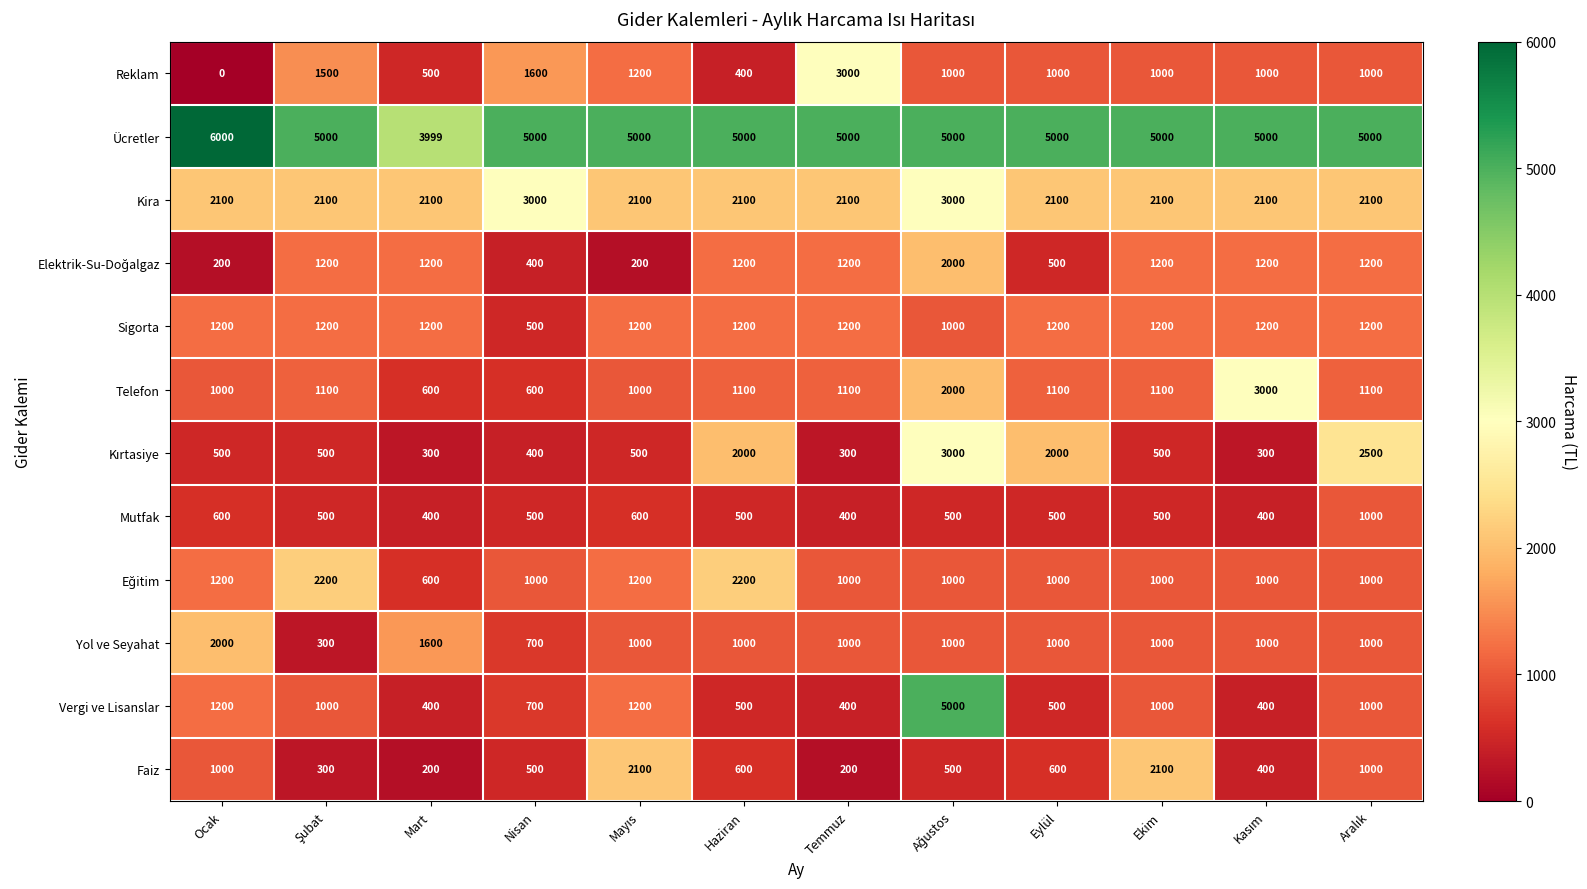

How many data points in Mutfak are less than 500?

3